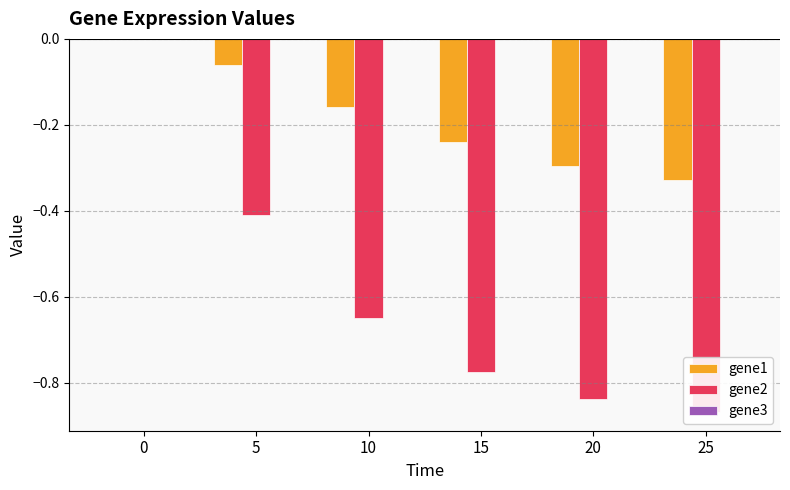

How many negative values does the gene3 series have?

5